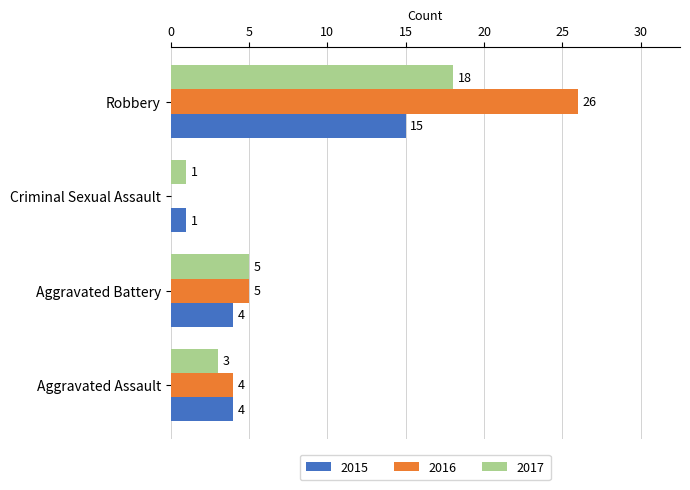

What is the total value across all series at Criminal Sexual Assault?

2